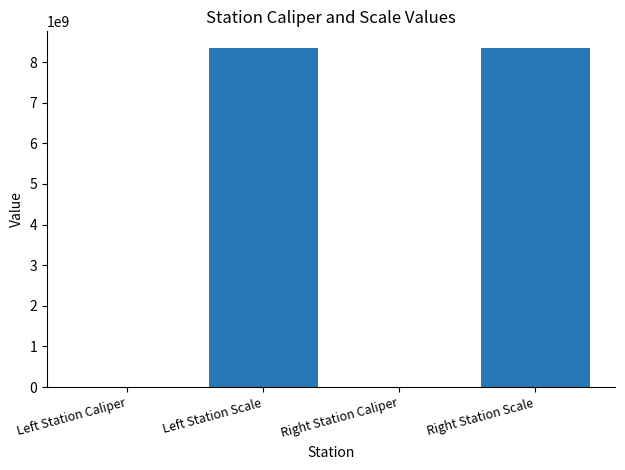

True or false: the data shows 113932 at Left Station Caliper.

True